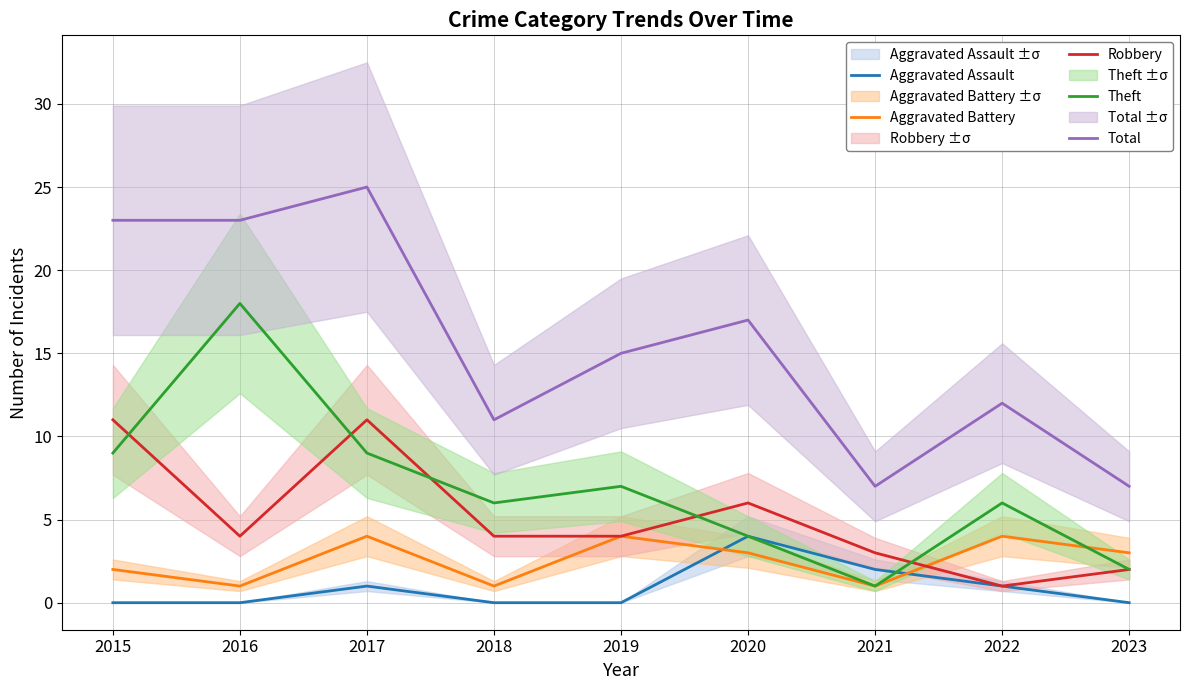

What is the sum of all Aggravated Battery values?

23